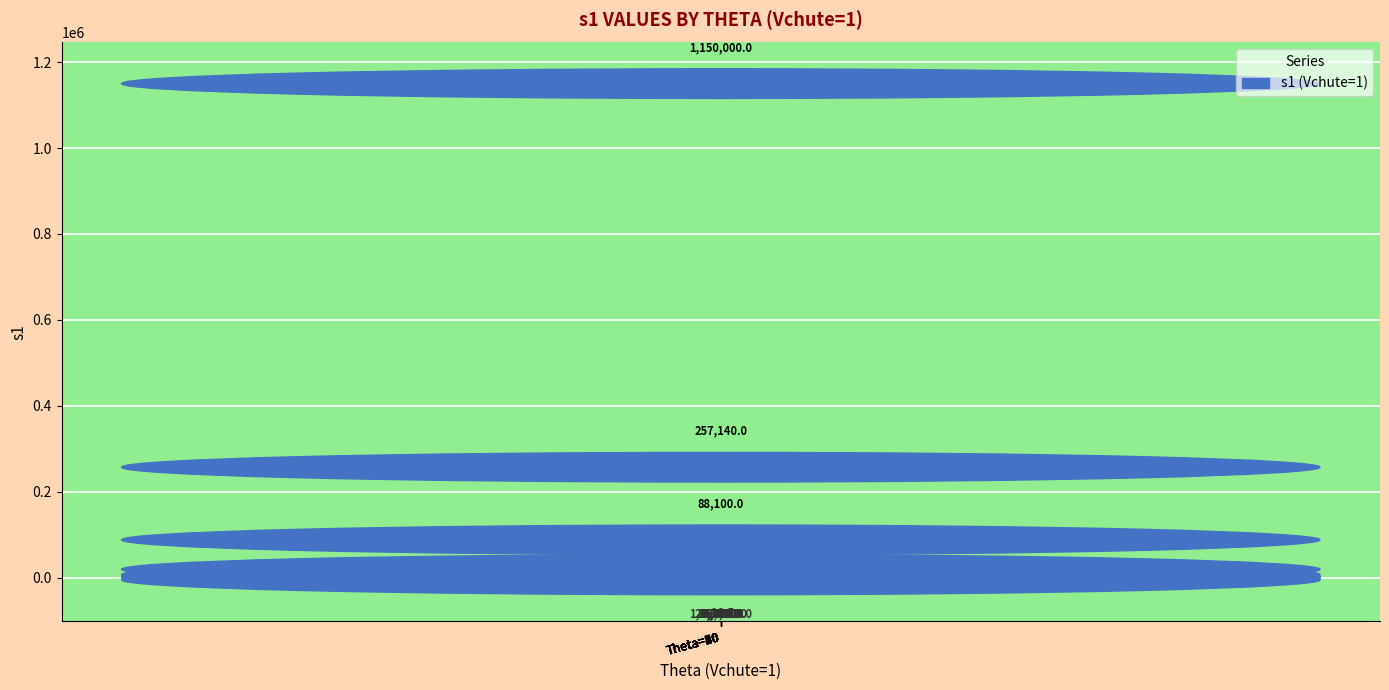

How many values are above zero?

7